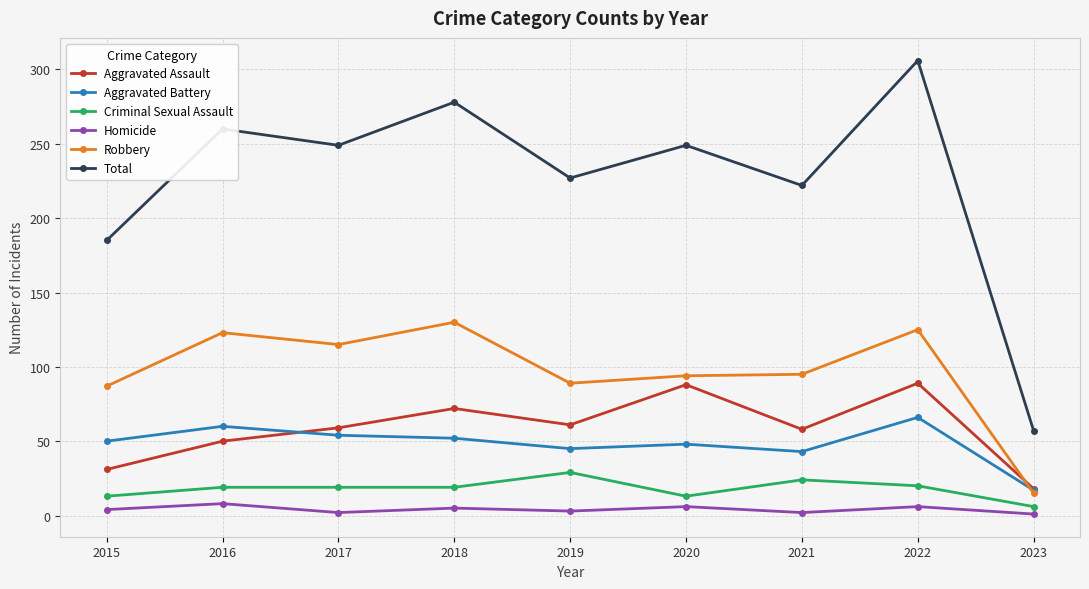

How many series are shown in this chart?

6